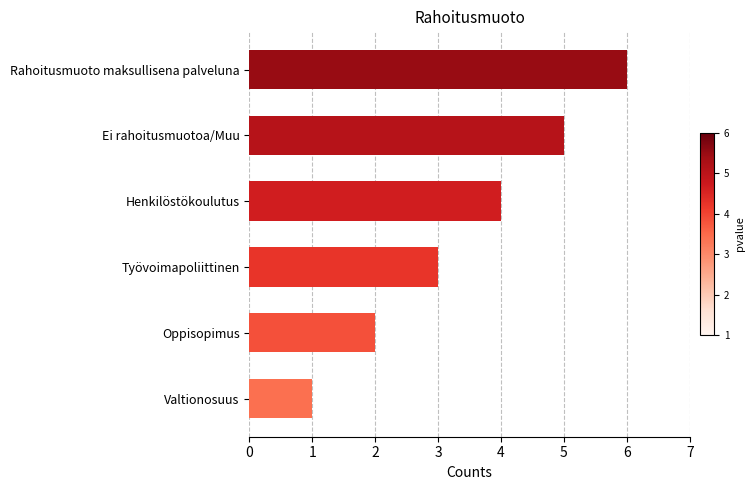

True or false: the data shows 1 at Valtionosuus.

True